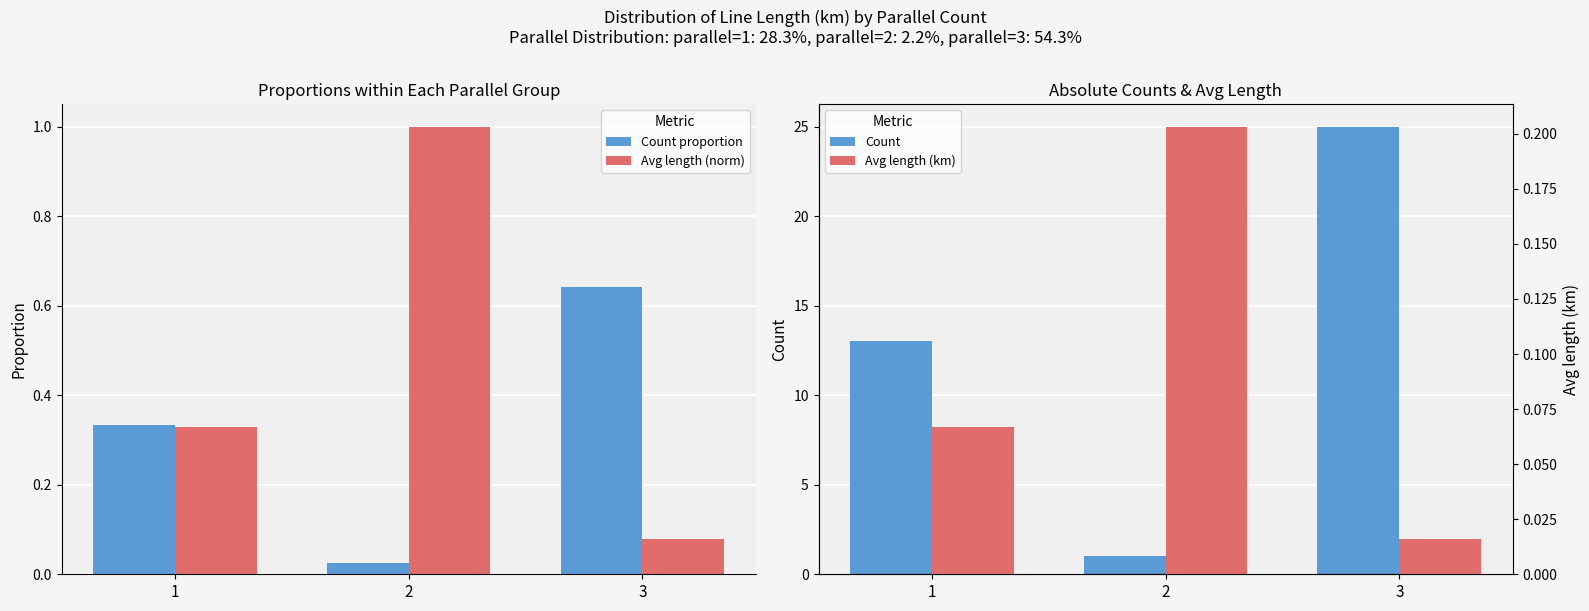

List the series in order of their peak value, lowest first.

Avg length (km), Count proportion, Avg length (norm), Count